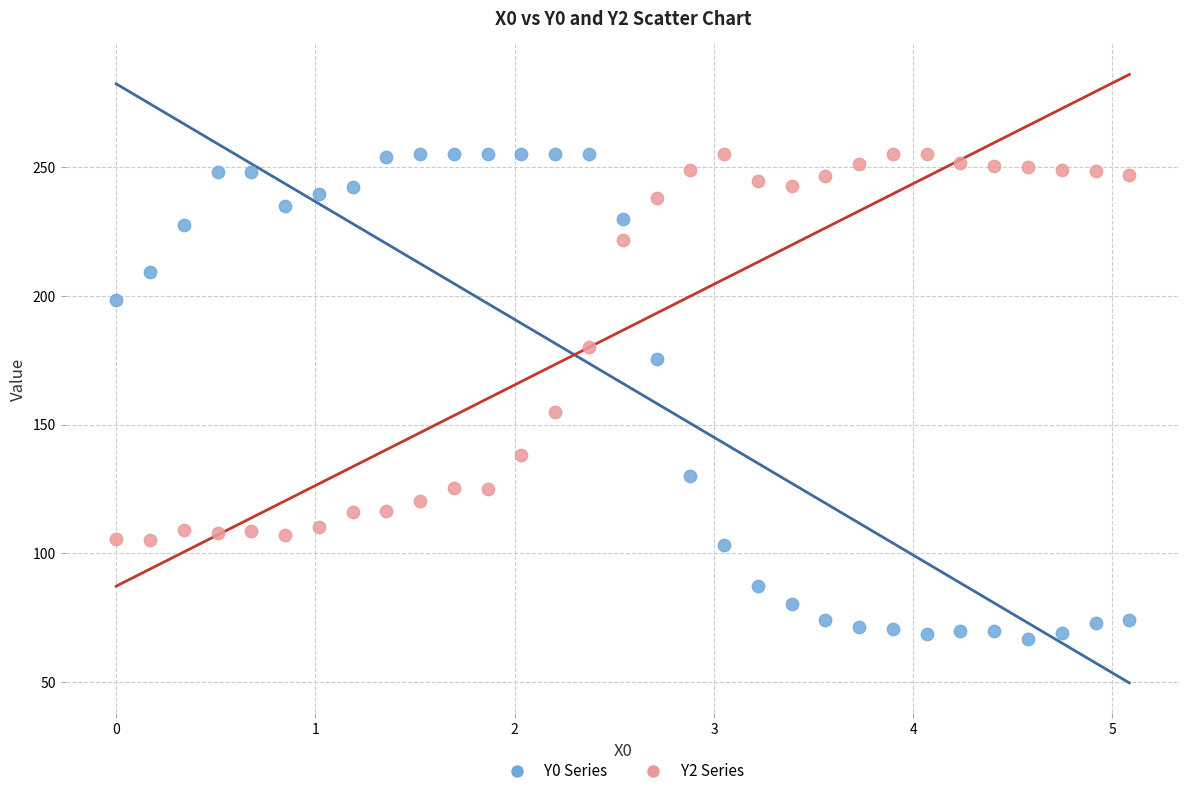

Which series has the widest spread of Y values?

Y0 Series